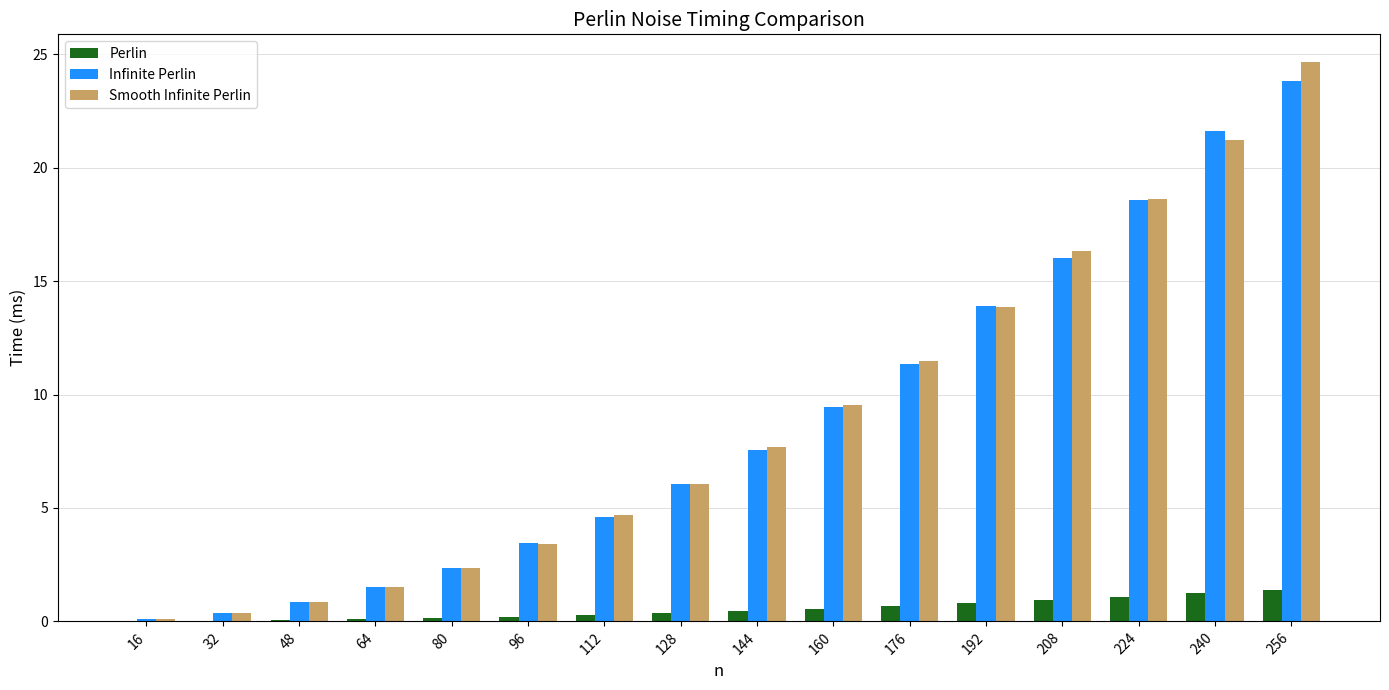

What is the average value of the Perlin series?

0.5